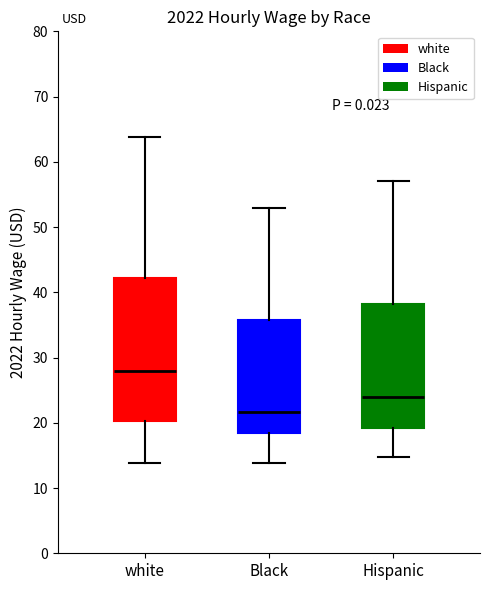

Reading left to right, transcribe this box plot: for each box, give where its median line is, the range the box spans, and where its two whiskers end, as read against the y-axis. The values are not printed on the chart, so give them approximately, as read against the axis.

white: median 28, box 20 to 42, whiskers 14 to 64
Black: median 22, box 18 to 36, whiskers 14 to 53
Hispanic: median 24, box 19 to 38, whiskers 15 to 57